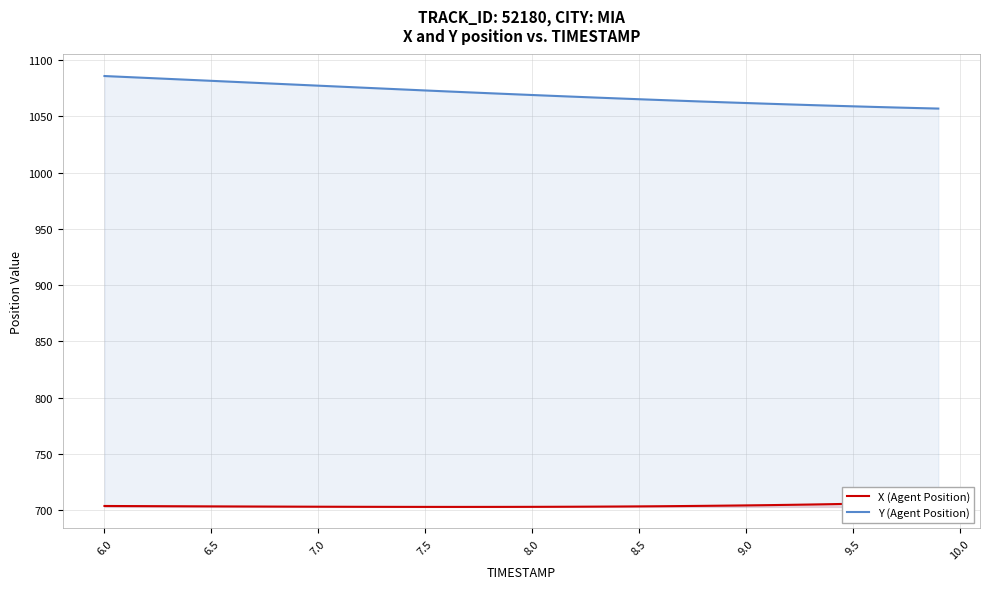

What is the minimum value for Y (Agent Position)?

1056.9